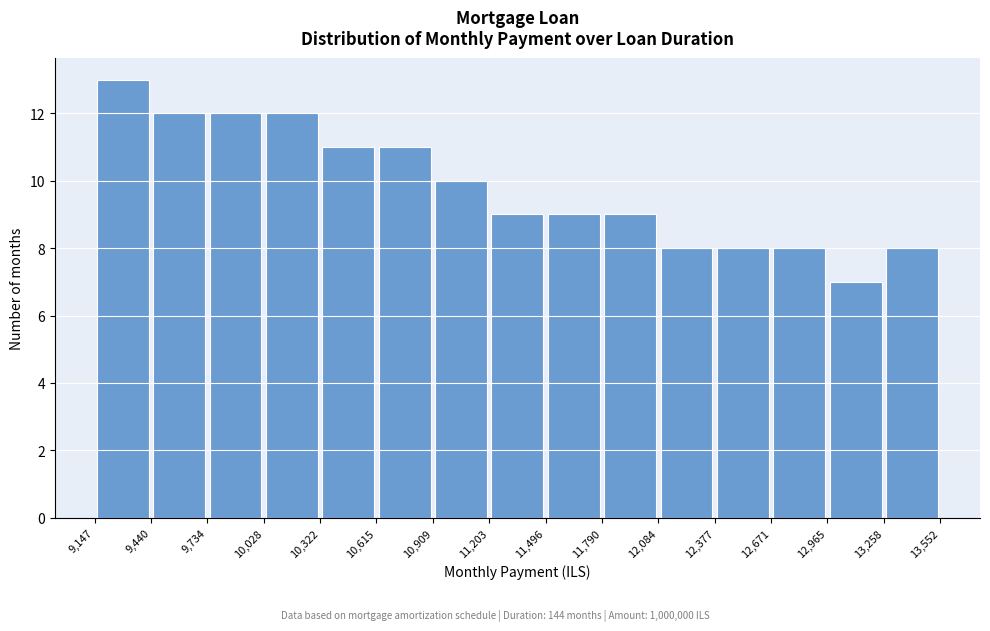

Over which range of the x-axis is the bar tallest?

9,147 to 9,440